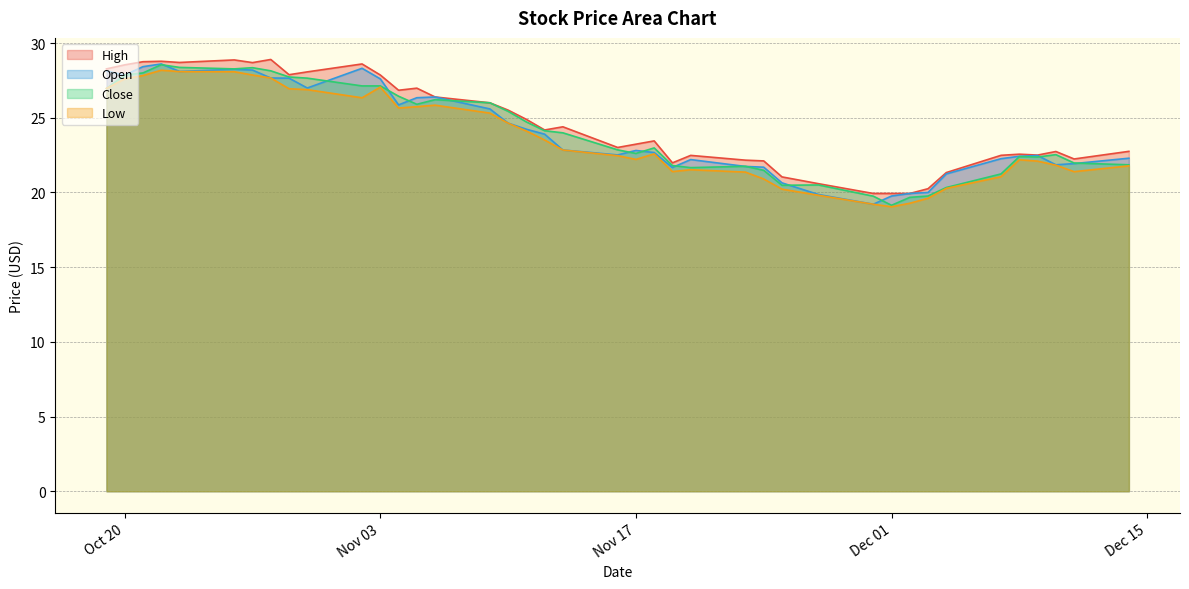

Which has a higher value, 2020-10-19 or 2020-12-11?

2020-10-19